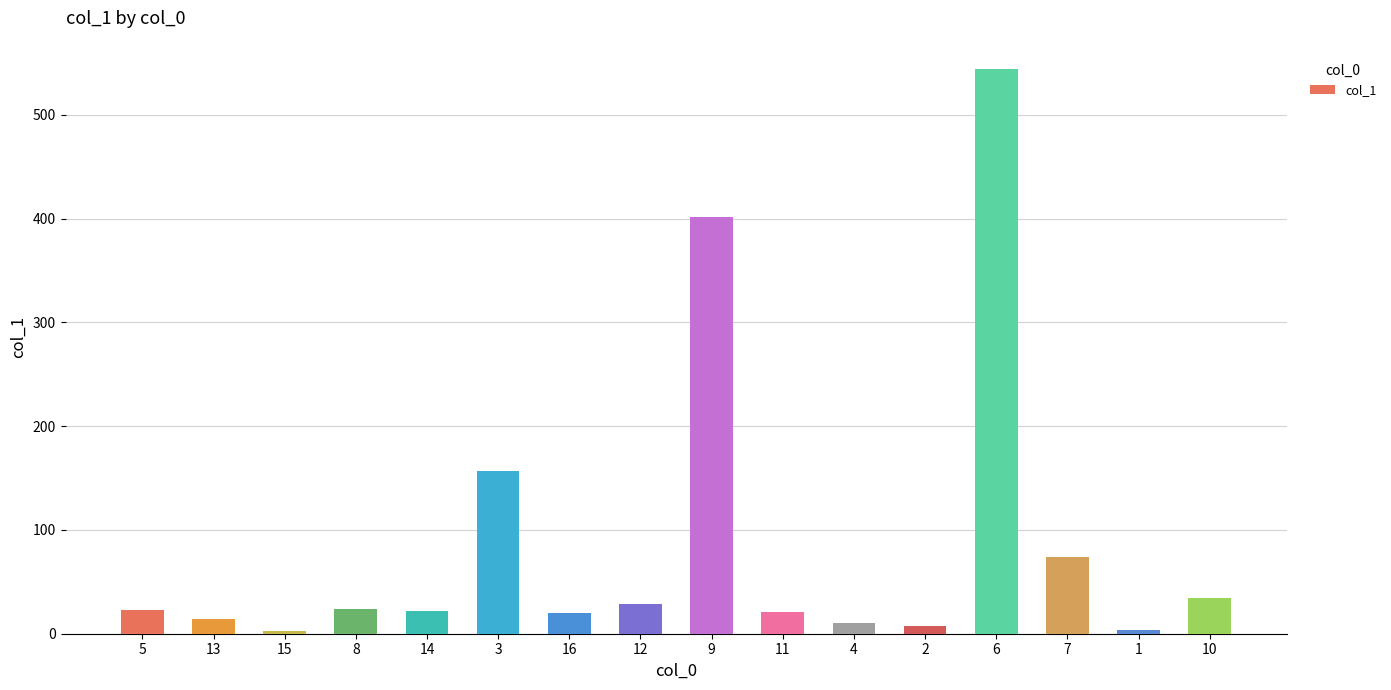

What is the difference between the second highest and second lowest values?

397.8